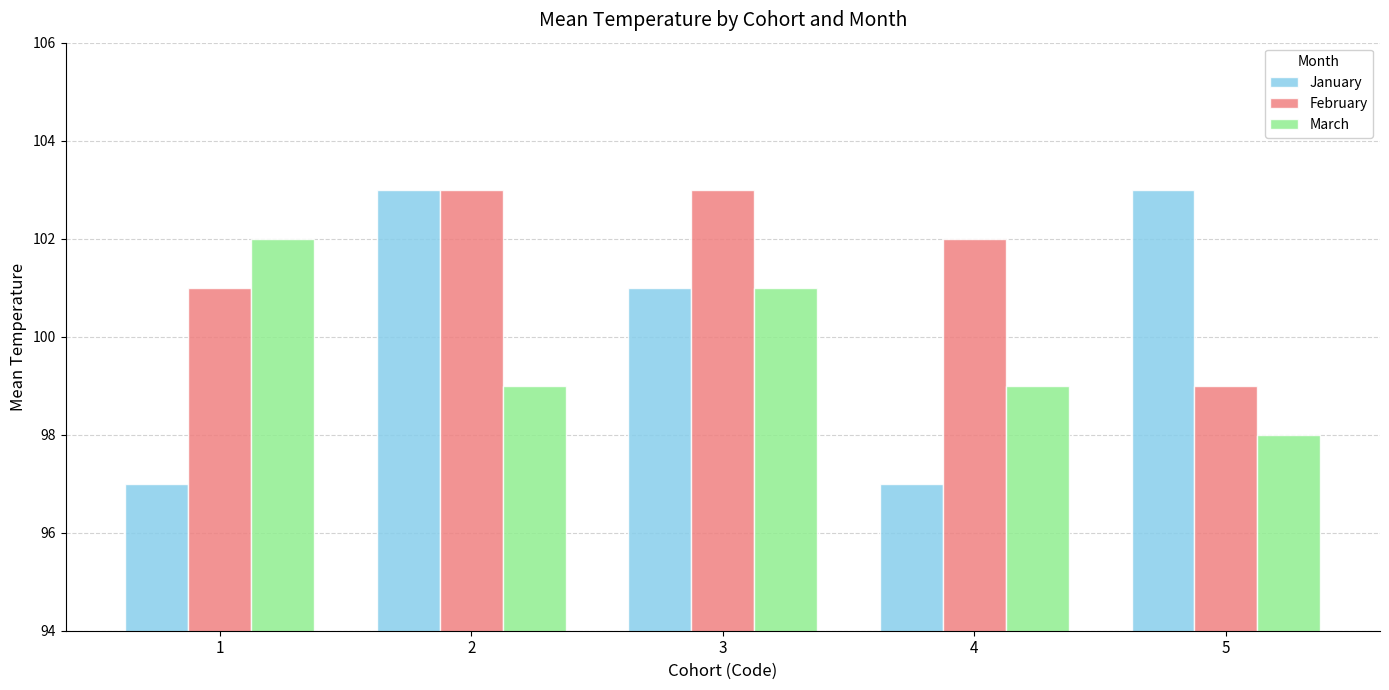

At how many categories does at least one series exceed 98?

5